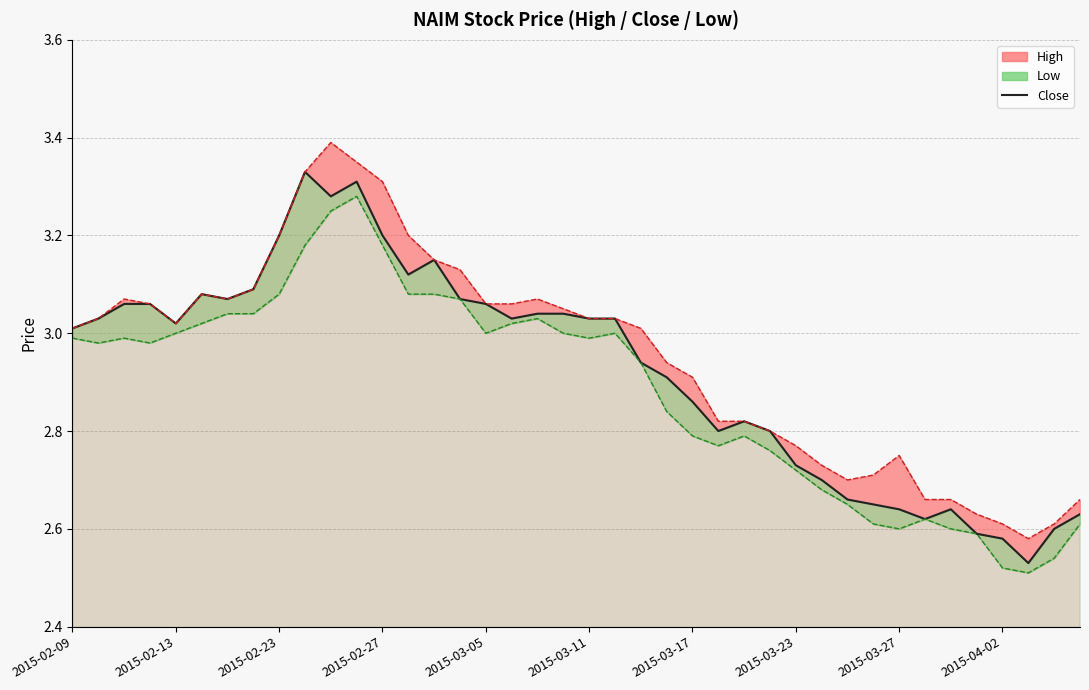

Does the chart have visible grid lines?

Yes